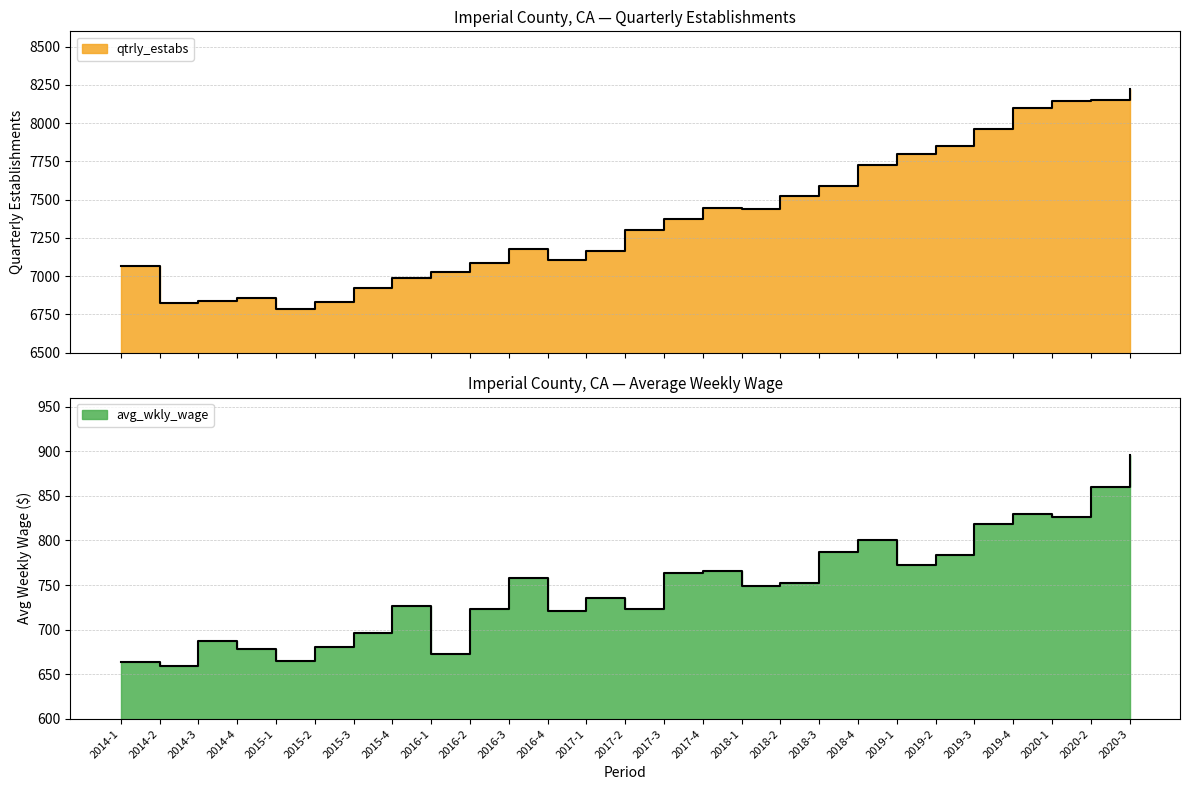

What is the sum of all avg_wkly_wage values?

20194